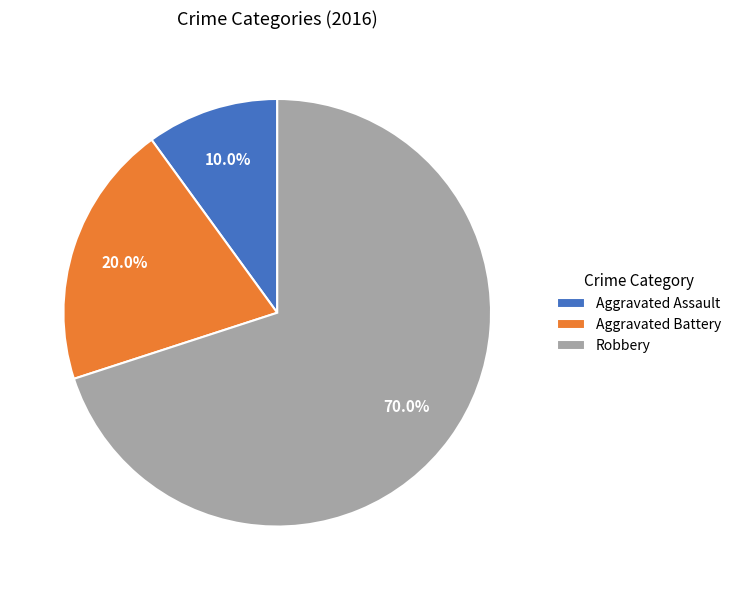

What is the ratio of the value at Robbery to the value at Aggravated Assault?

7.0